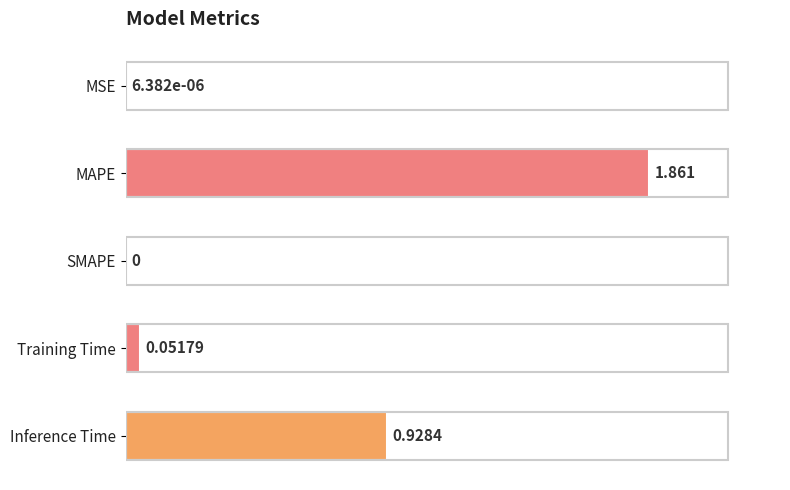

Where is the data nearest to the value 0?

SMAPE